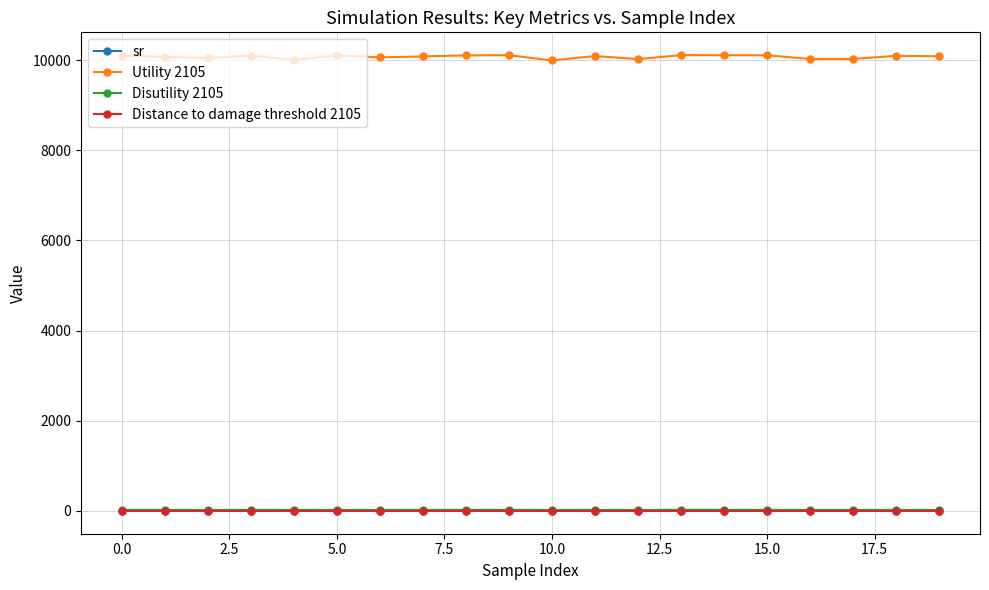

At how many categories does at least one series exceed 8289?

20